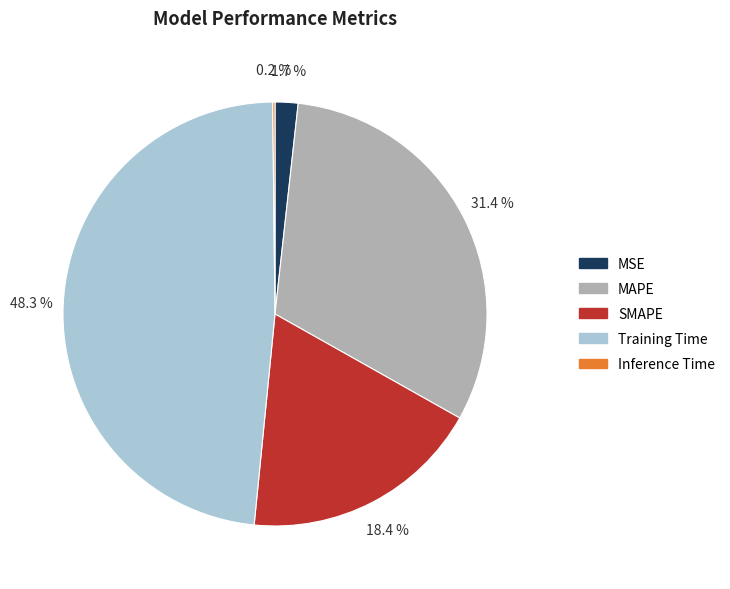

Which category has the biggest portion of the pie?

Training Time